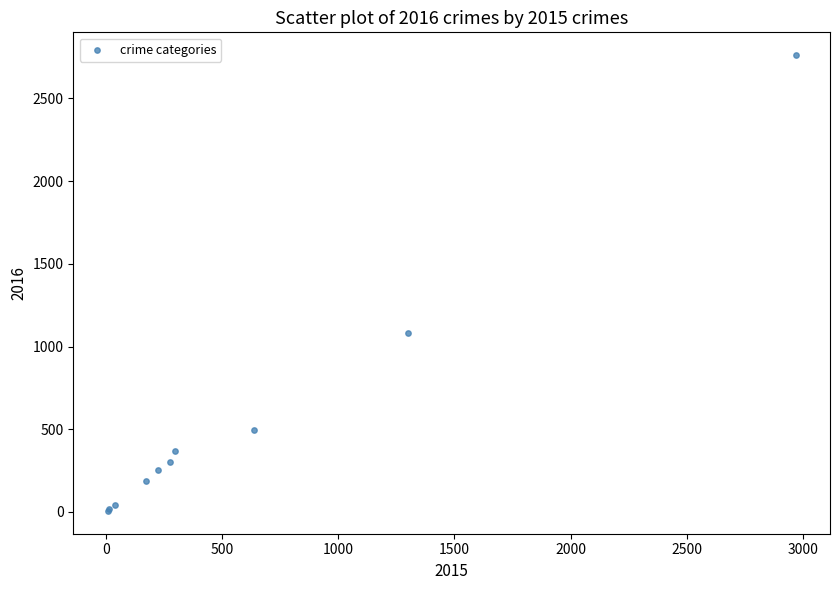

What Y value in the scatter plot is closest to 1384?

1079